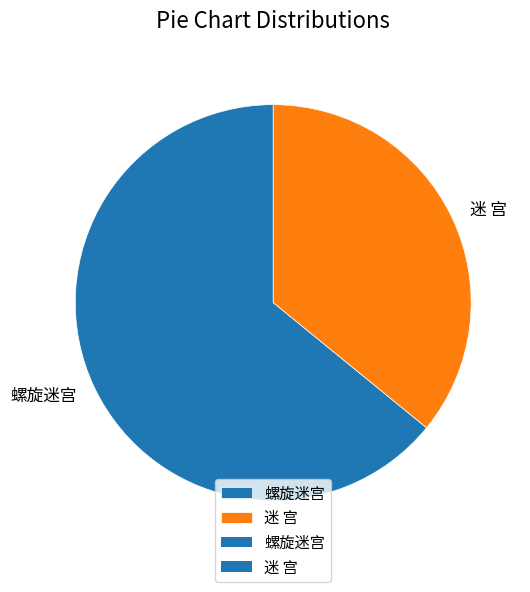

Rank the categories by value from highest to lowest.

螺旋迷宫, 迷 宫